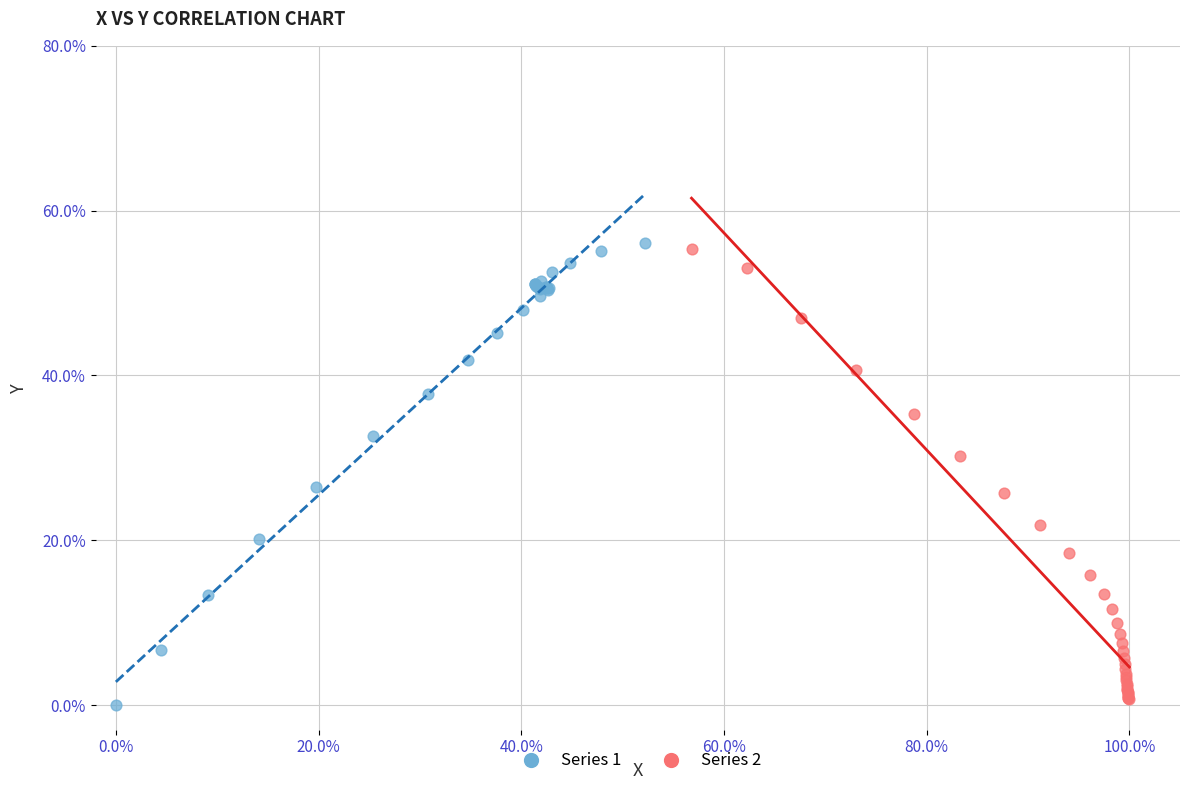

Which series has the largest Y range (max minus min)?

Series 1